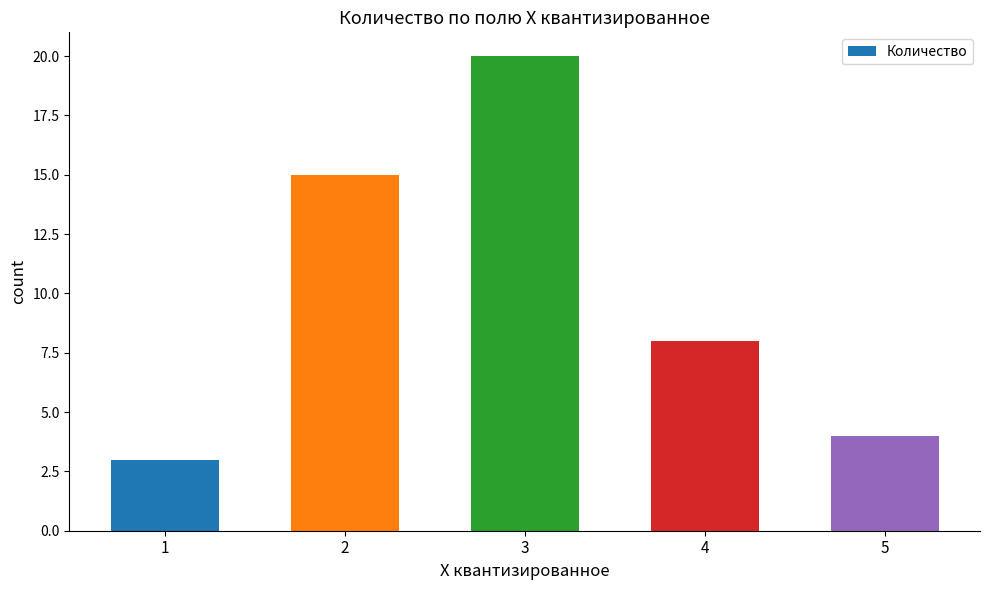

Which label corresponds to the largest value in the chart?

3